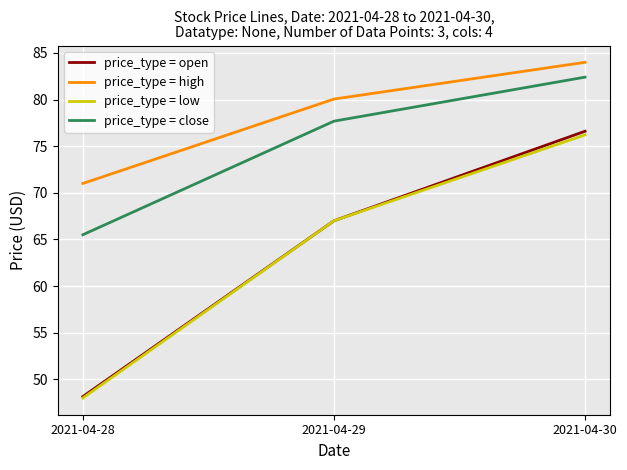

What are all the series names shown in the legend?

price_type = open, price_type = high, price_type = low, price_type = close